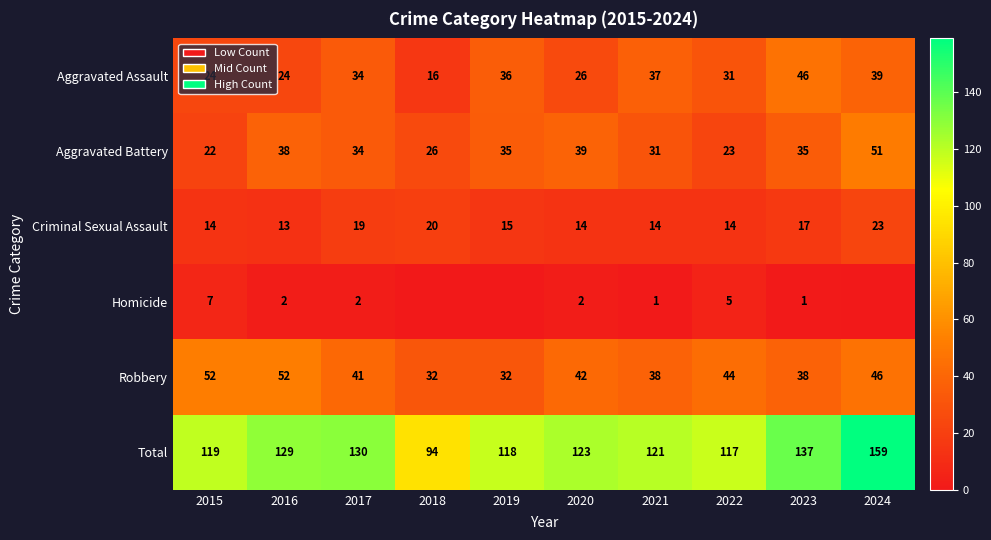

How many values in the Aggravated Battery series are below 35?

5